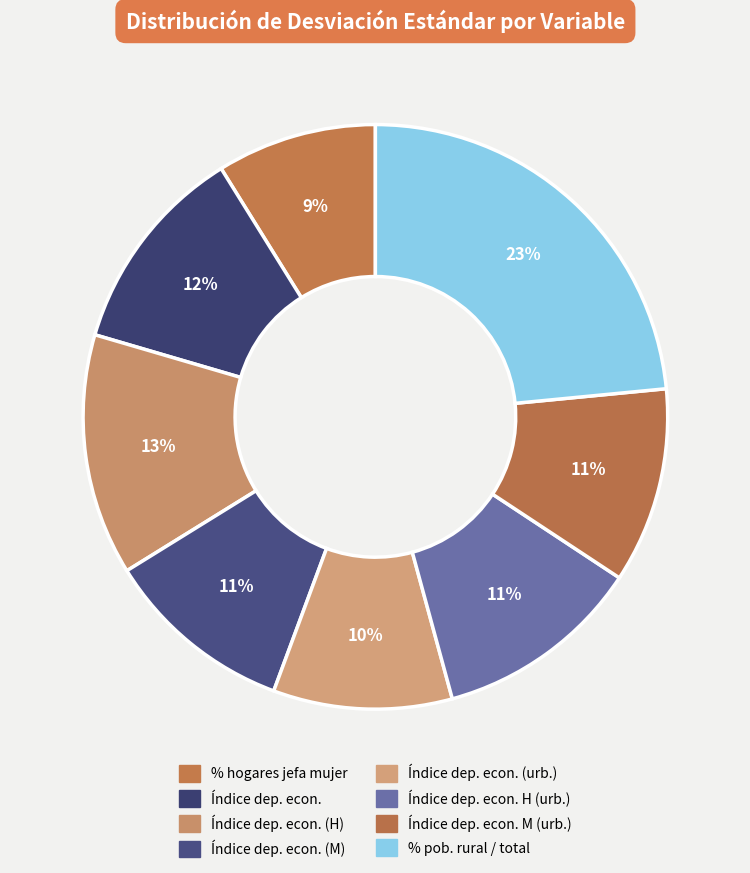

Is there any slice that represents more than half of the pie?

No